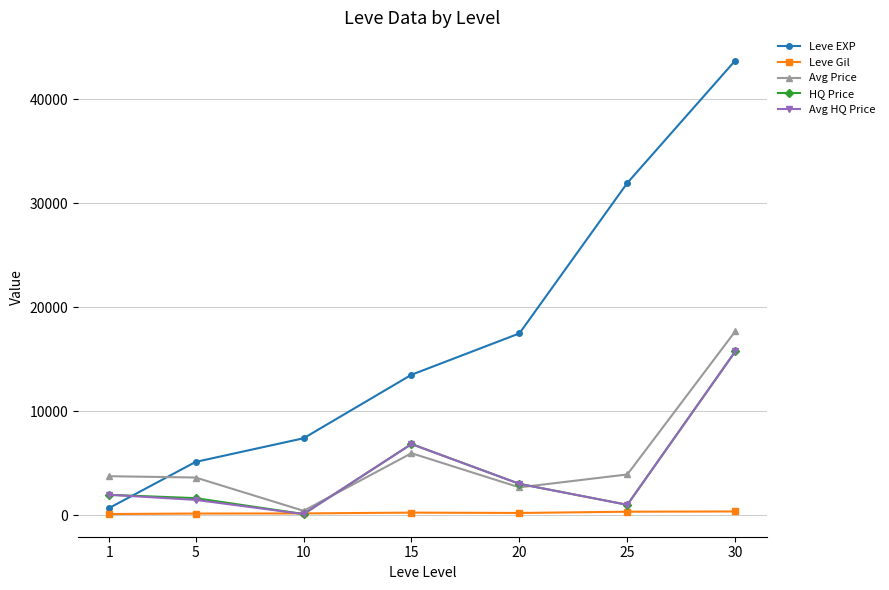

What is the difference between the Avg Price values at 1 and 20?

1074.6